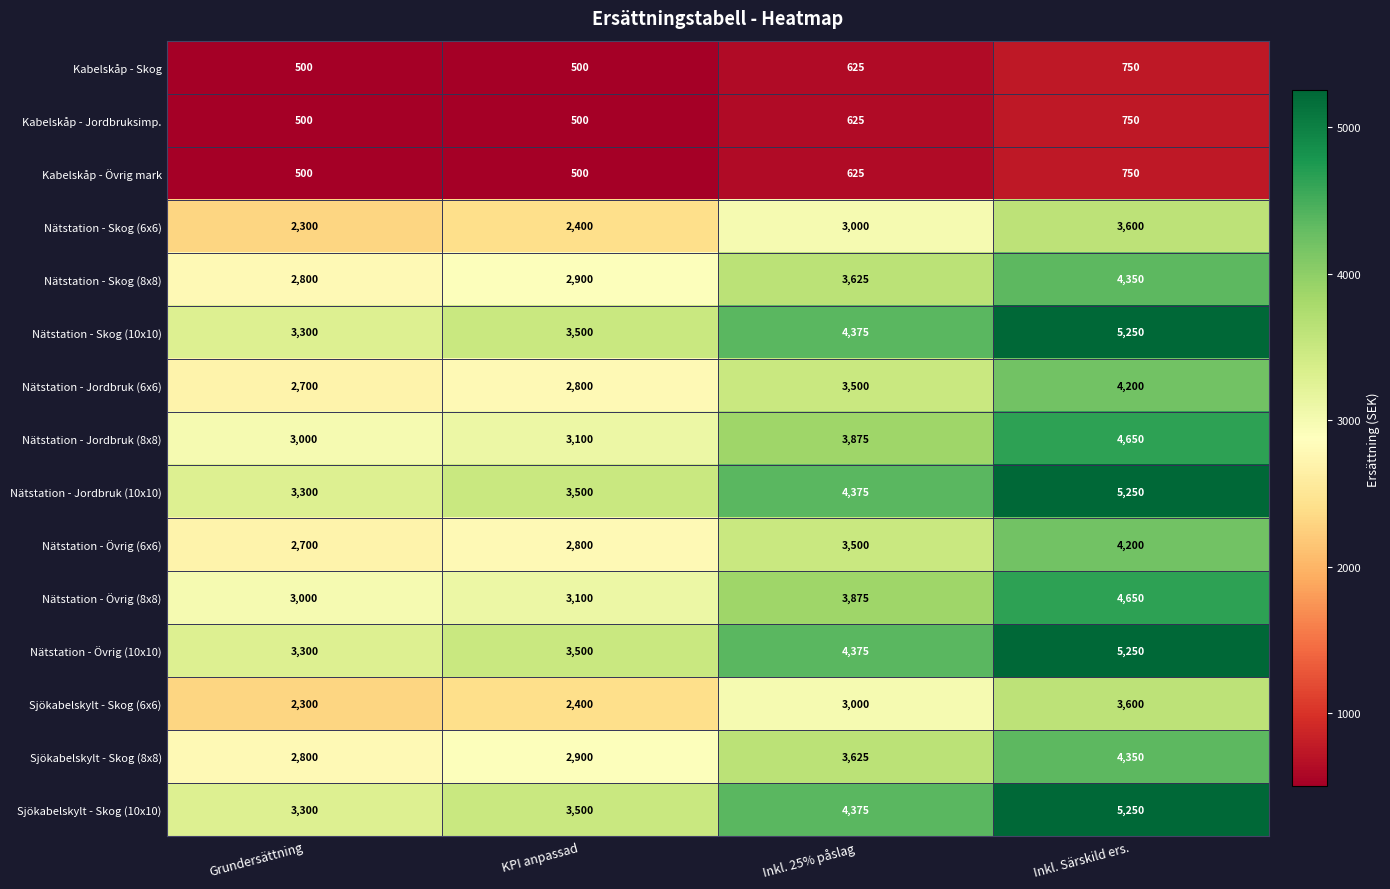

What is the difference between the Nätstation - Skog (6x6) values at Inkl. 25% påslag and Inkl. Särskild ers.?

600